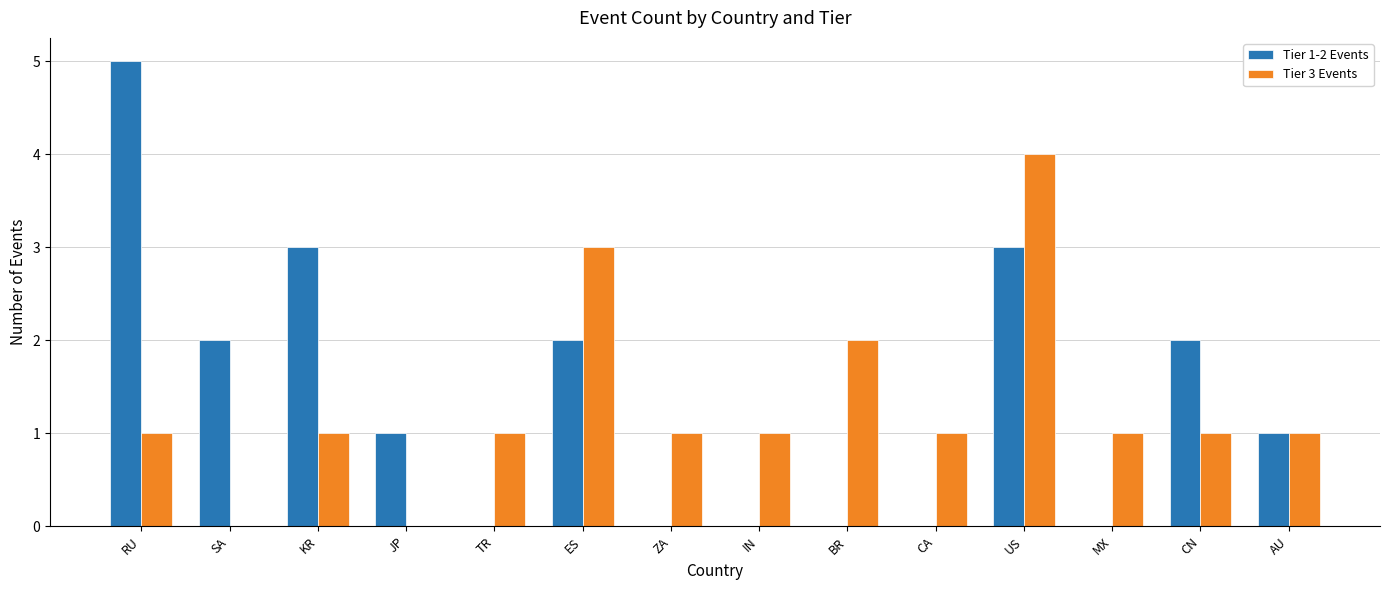

Which series changed the most between MX and AU?

Tier 1-2 Events